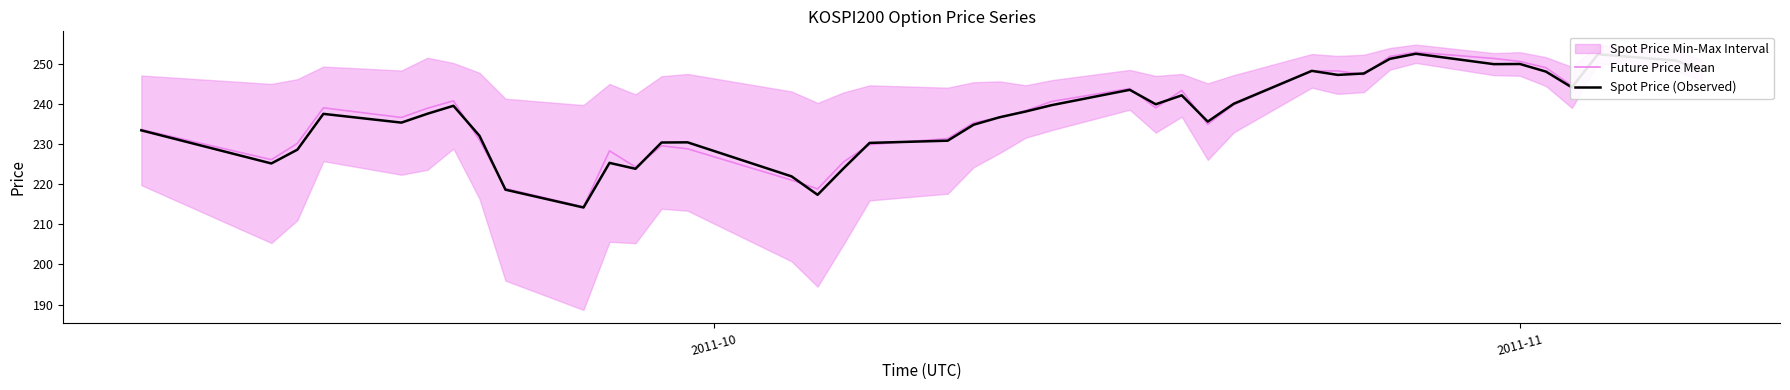

What is the lowest value of the Spot Price (Observed) series?

214.2